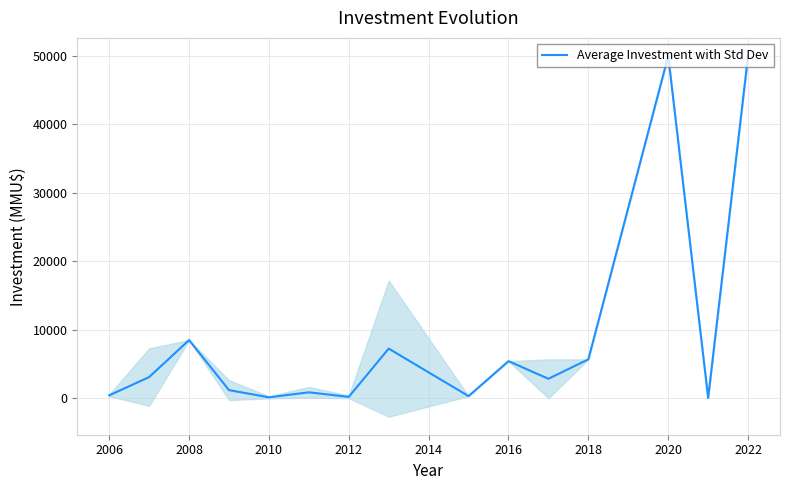

How many interior local valleys (lower than both neighbors) does the data have?

5